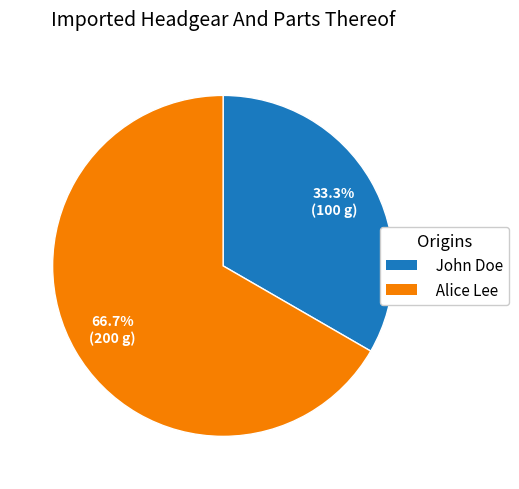

To the nearest percent, what is the average slice percentage?

50%